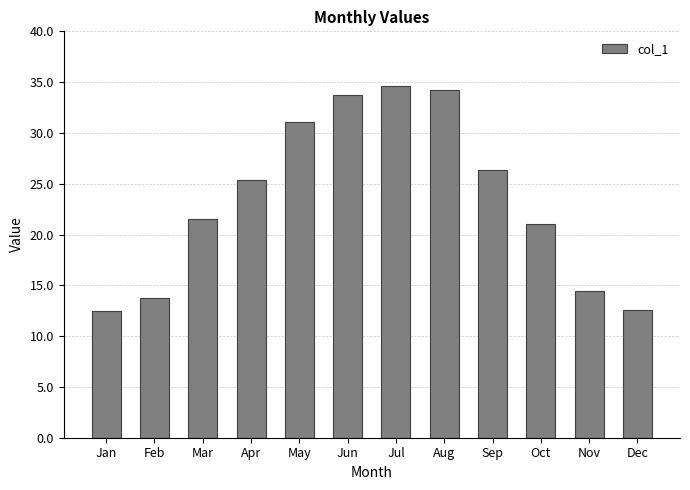

What is the approximate value at Feb?

13.8